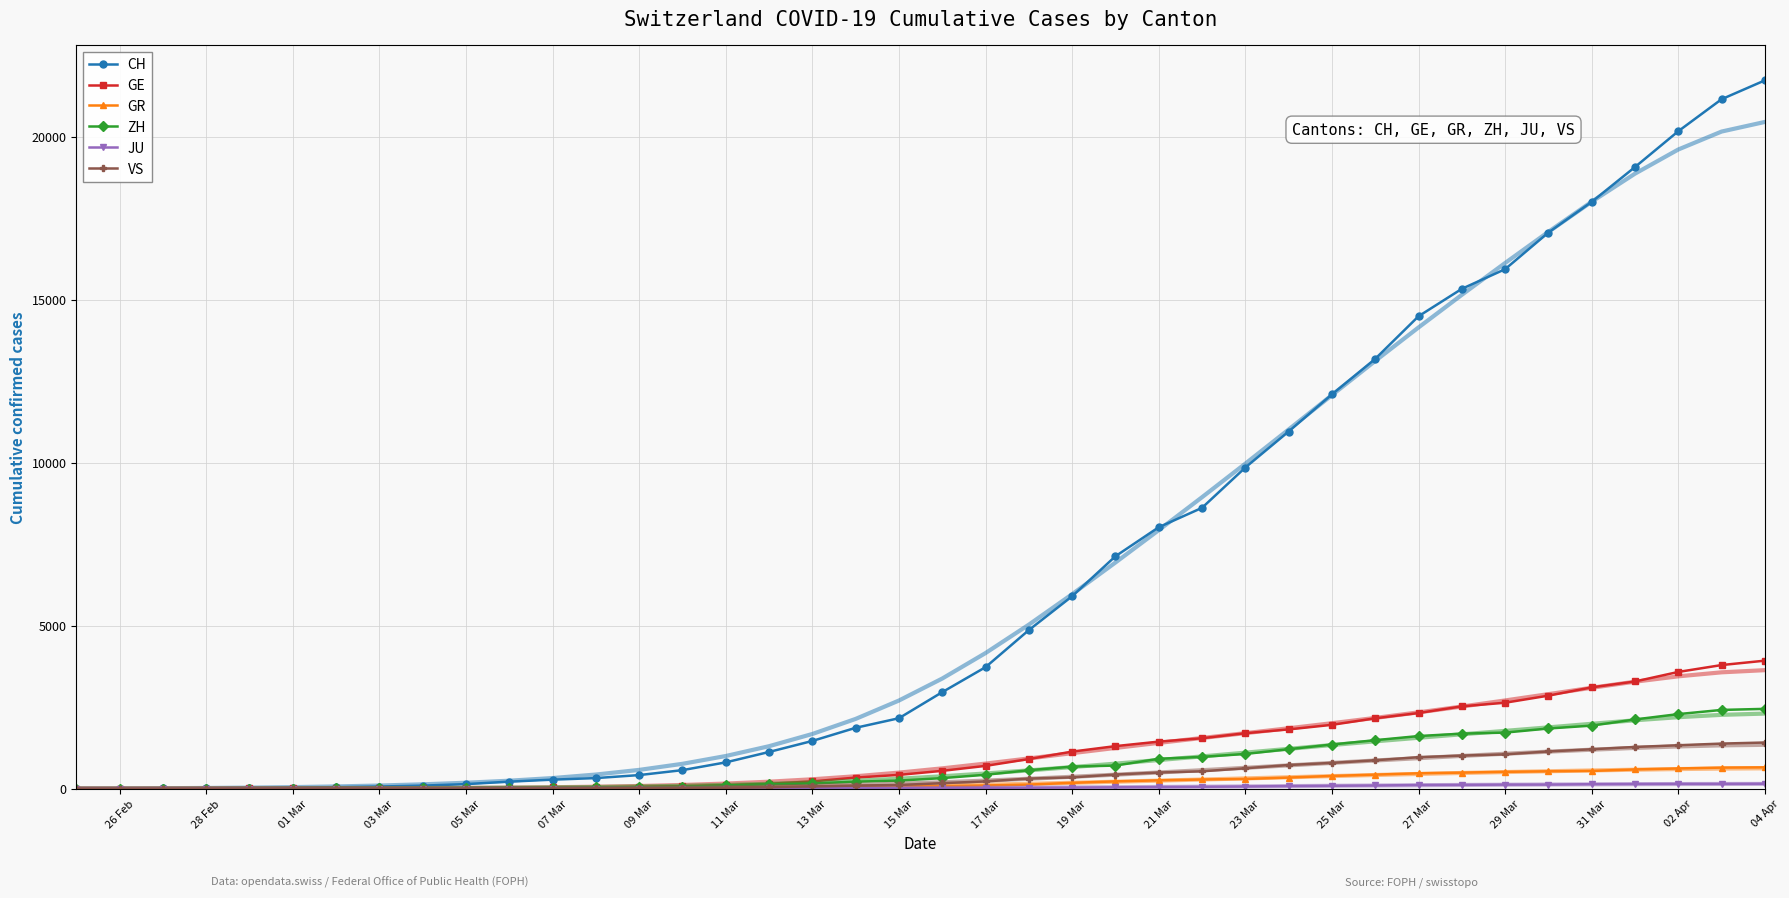

At which category does the chart reach its peak across all series?

04 Apr